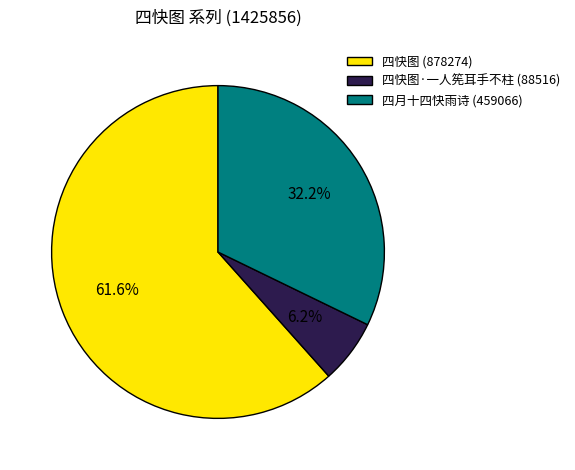

What is the majority slice?

四快图 (878274)